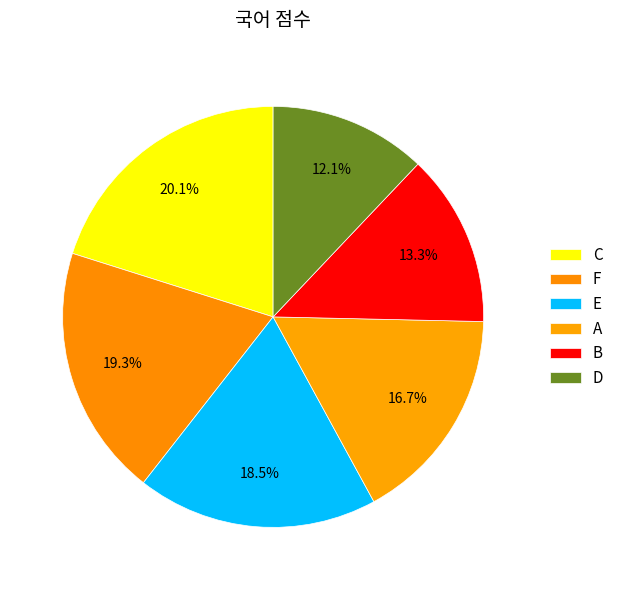

How many slices are in this pie chart?

6